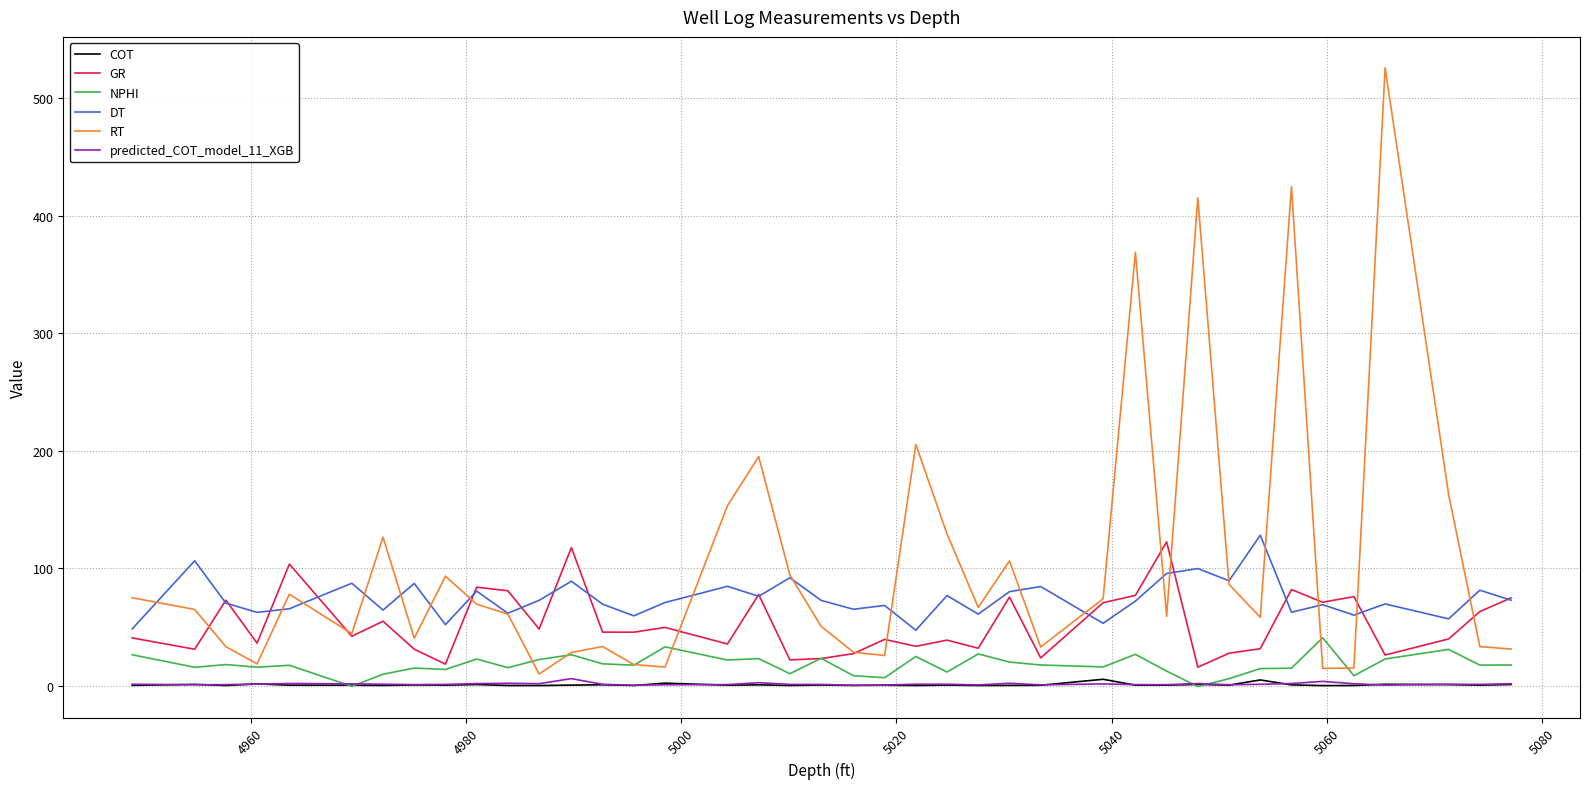

Which series has the largest total across all categories?

RT